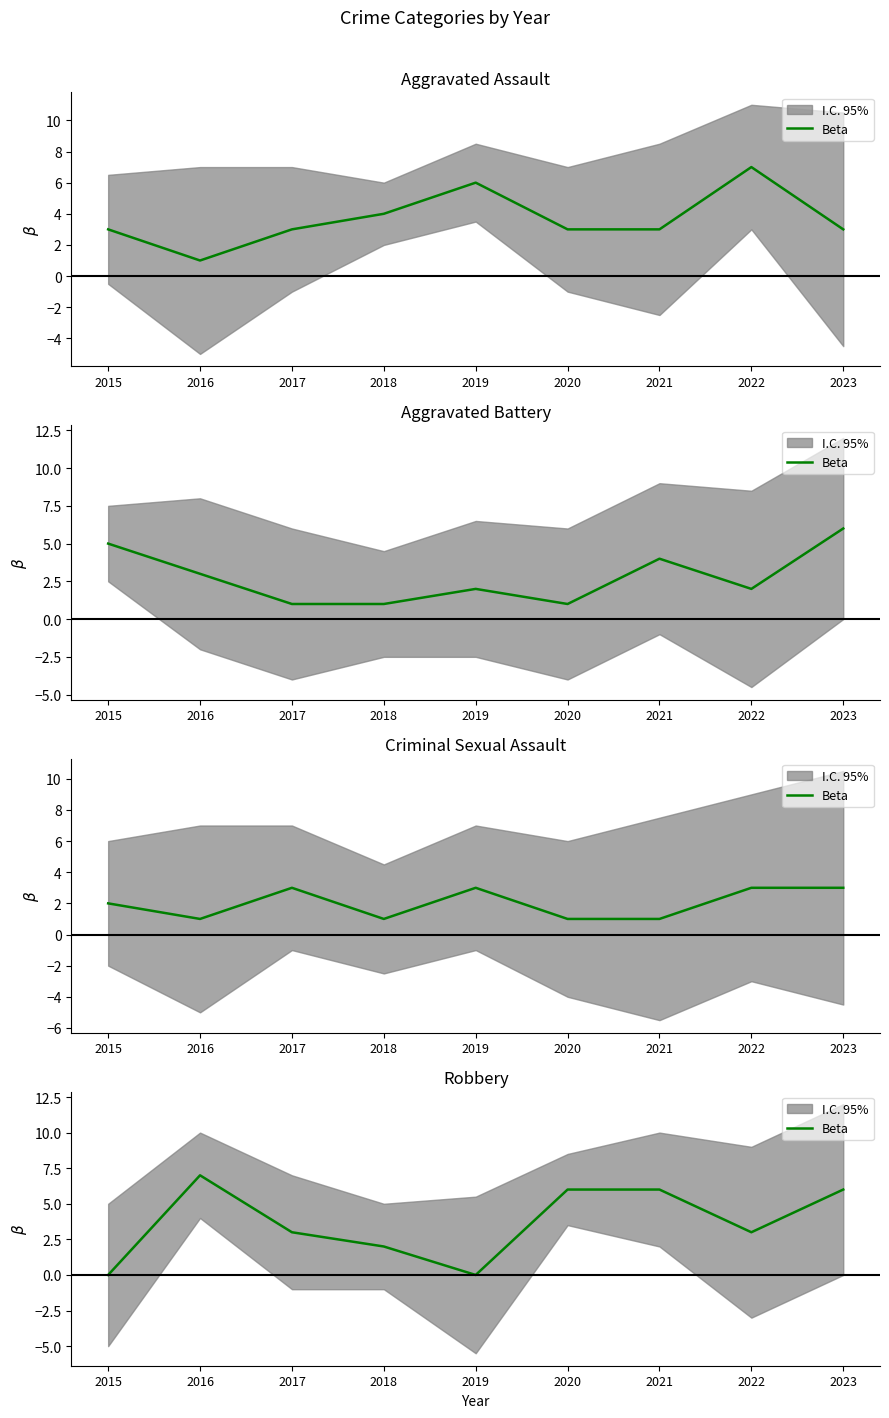

How many lines are shown in the chart?

1